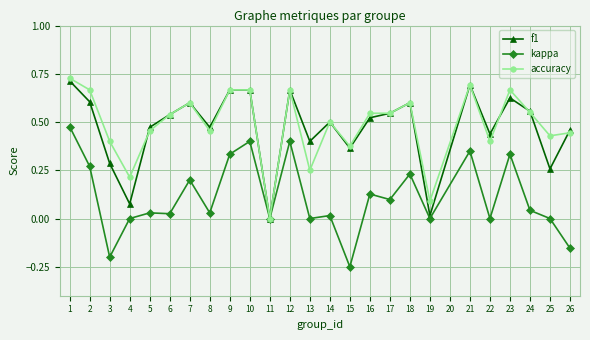

The value of kappa at 13 is 0.0. True or false?

True